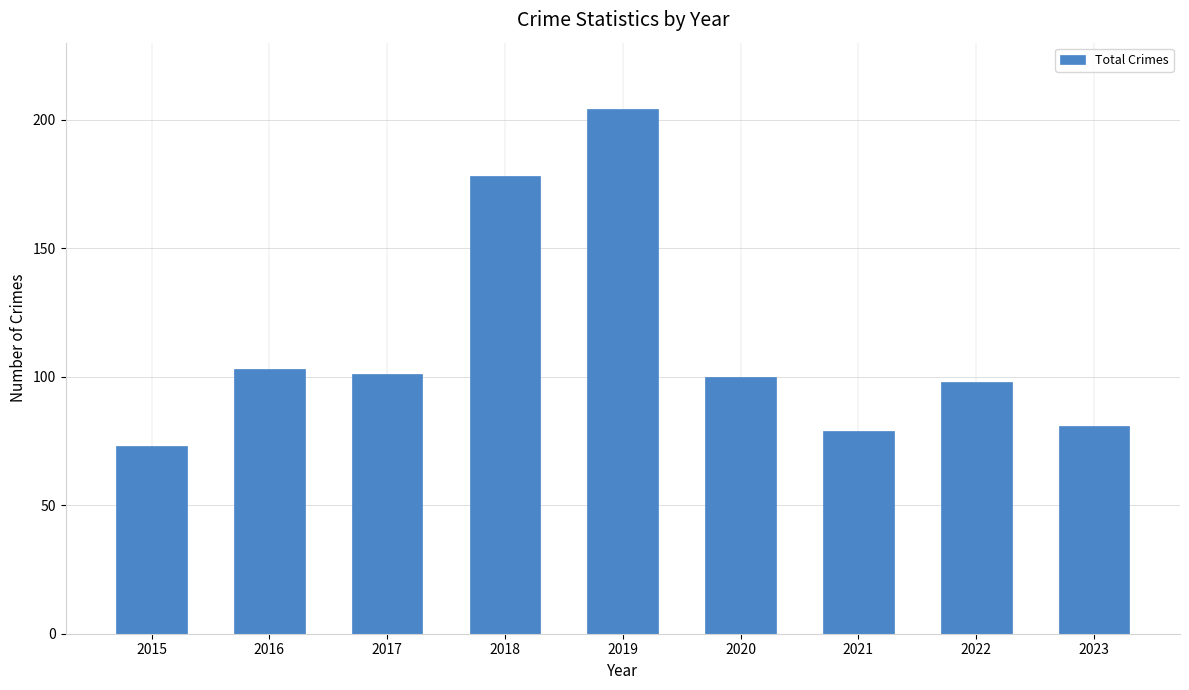

What is the change in value from 2018 to 2023?

-97